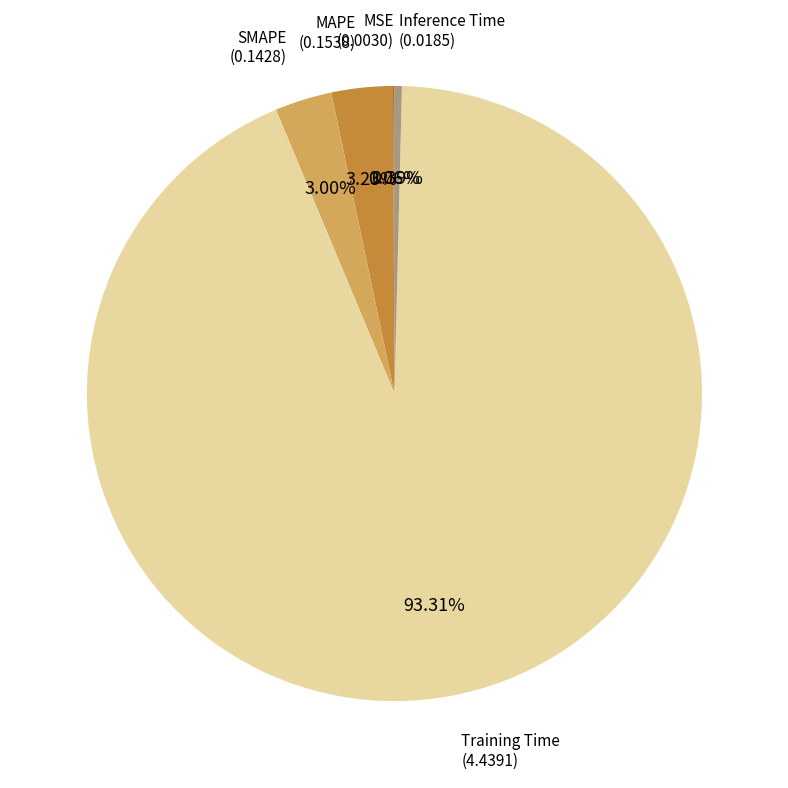

Is there a majority slice in this chart?

Yes